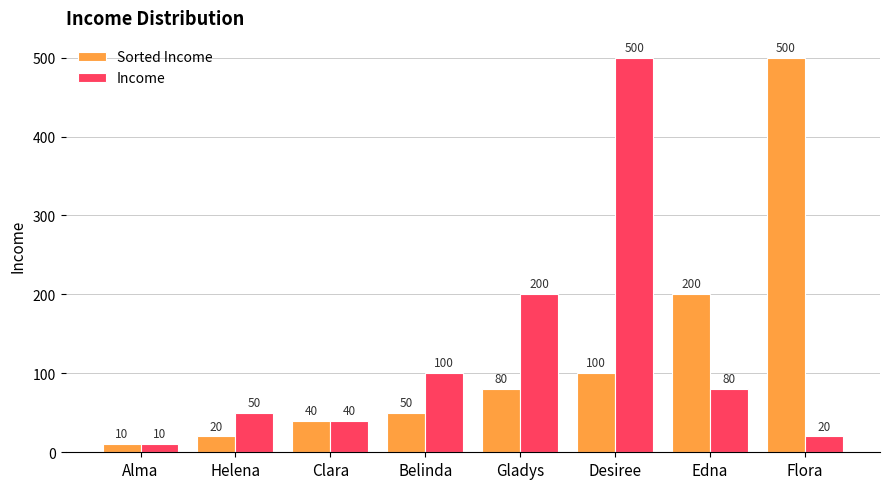

What is the minimum value for Income?

10